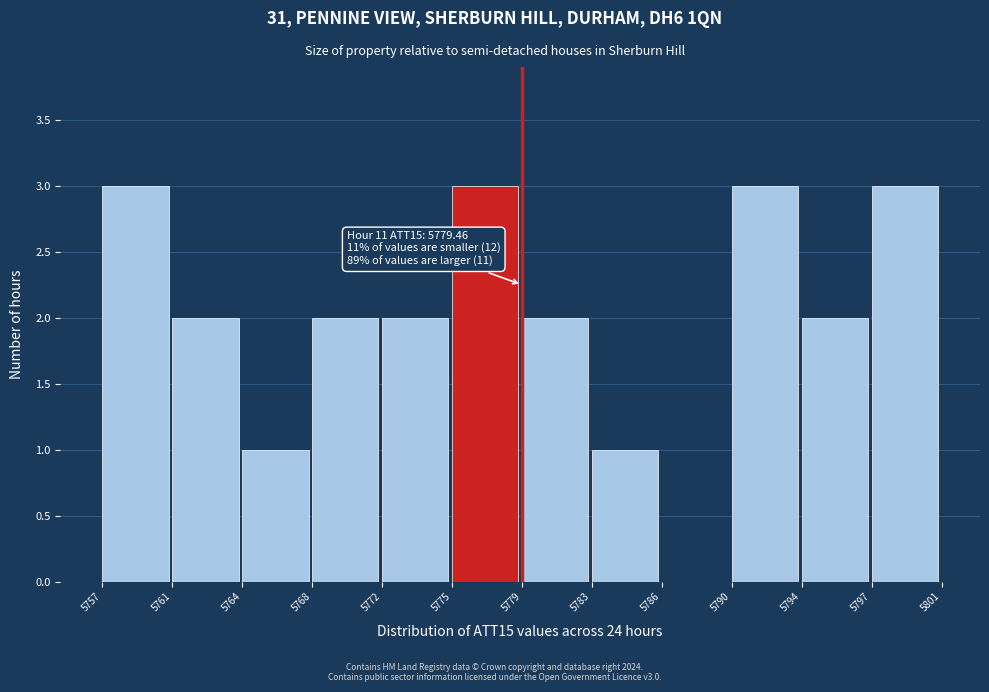

Reading left to right, transcribe all the data shown in this chart.

5757=3	5761=2	5764=1	5768=2	5772=2	5775=3	5779=2	5783=1	5786=0	5790=3	5794=2	5797=3